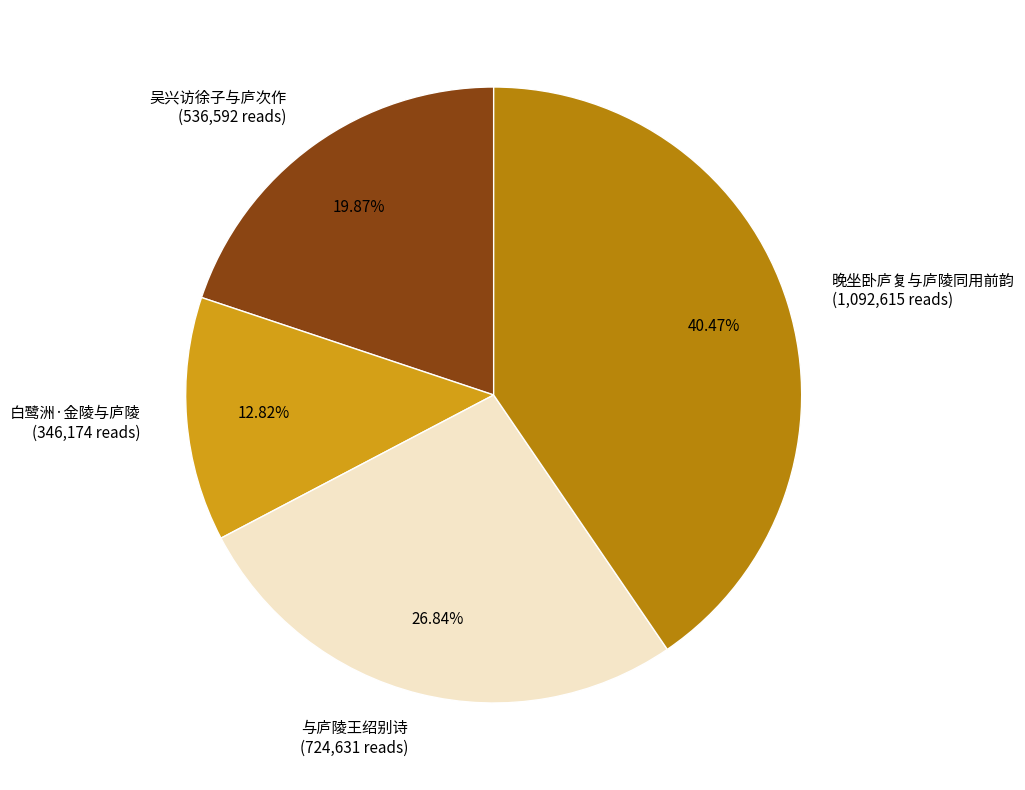

Does any single category account for the majority?

No